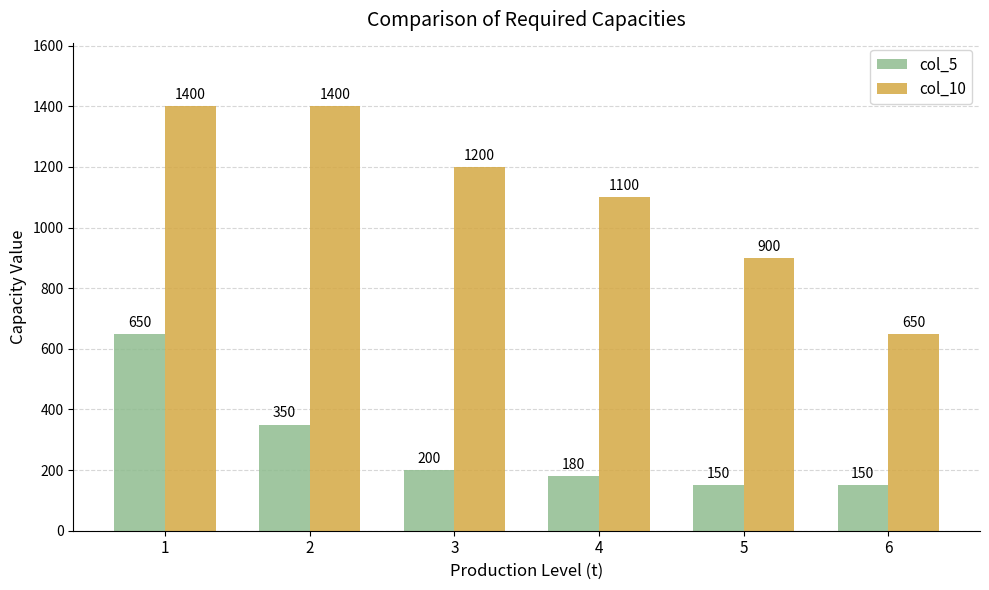

What are all the series names shown in the legend?

col_5, col_10